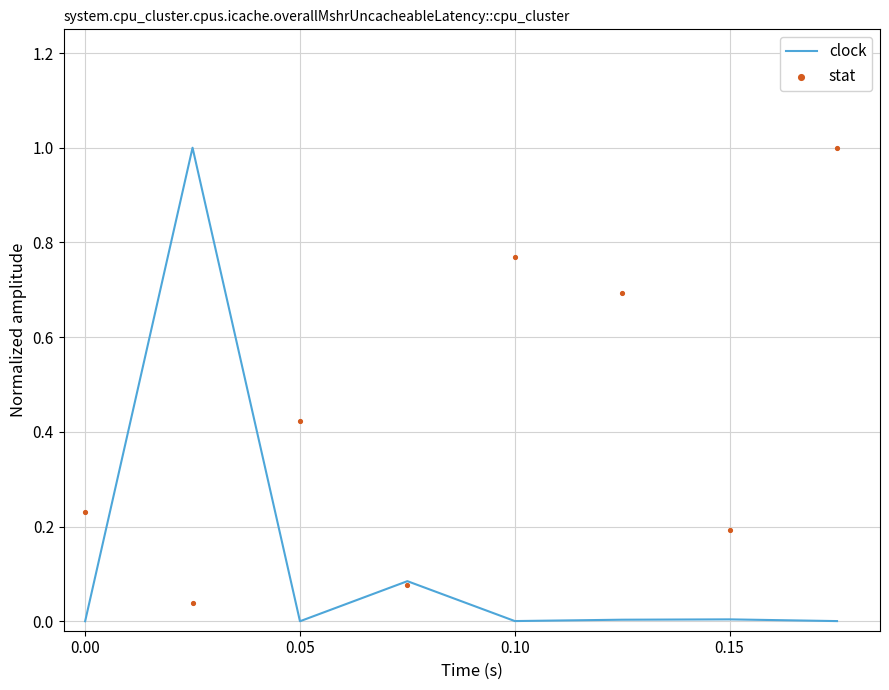

Is it true that clock equals 0.0 at 0.15?

True